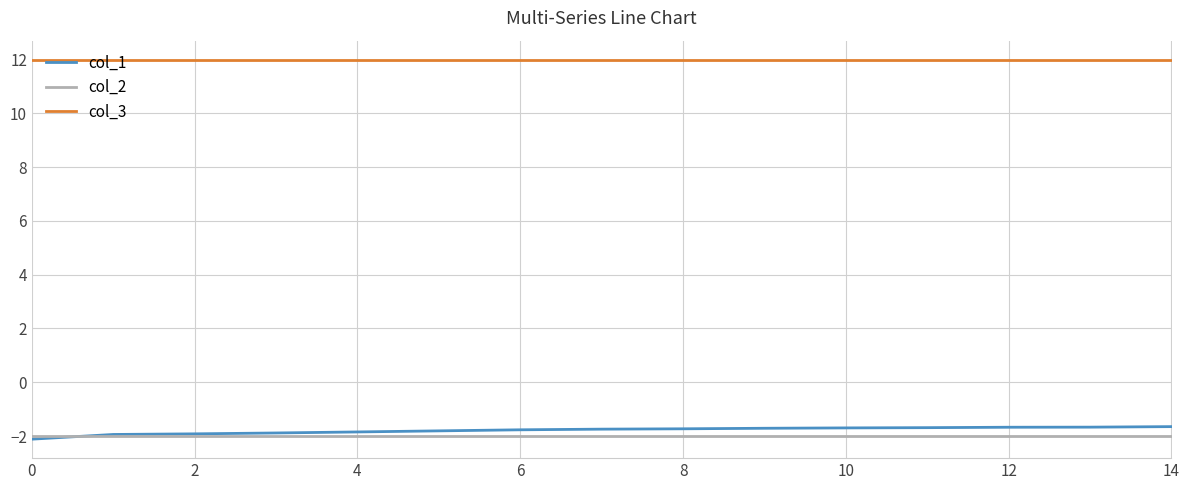

Which series has the largest total across all categories?

col_3